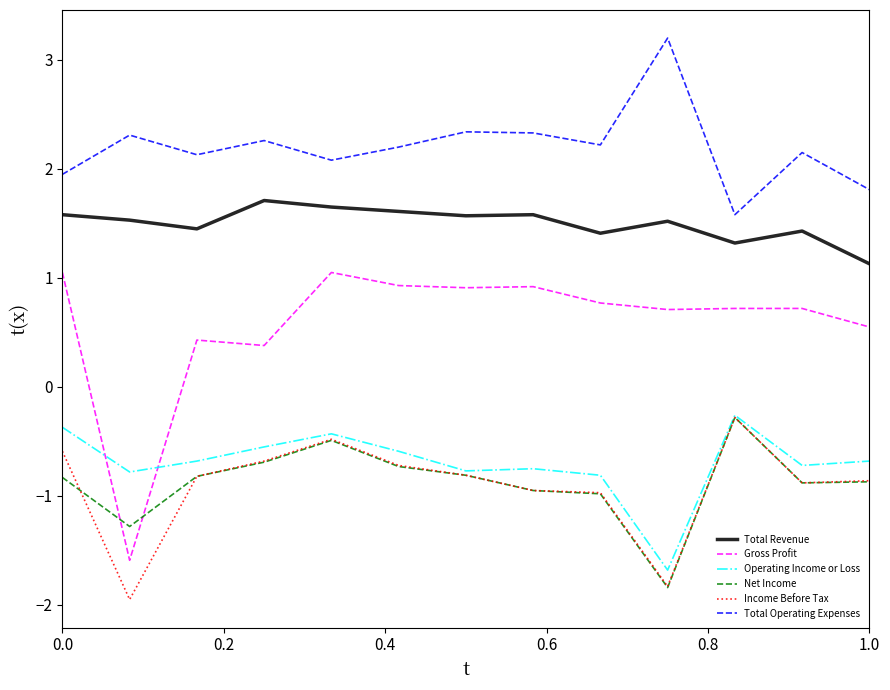

True or false: Gross Profit and Total Operating Expenses intersect in this chart.

False